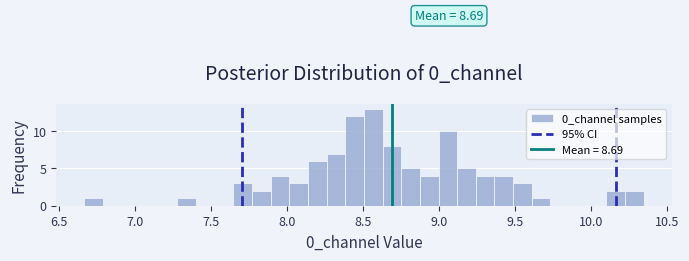

Read against the x-axis, roughly where is the centre of the tallest bar?

8.55